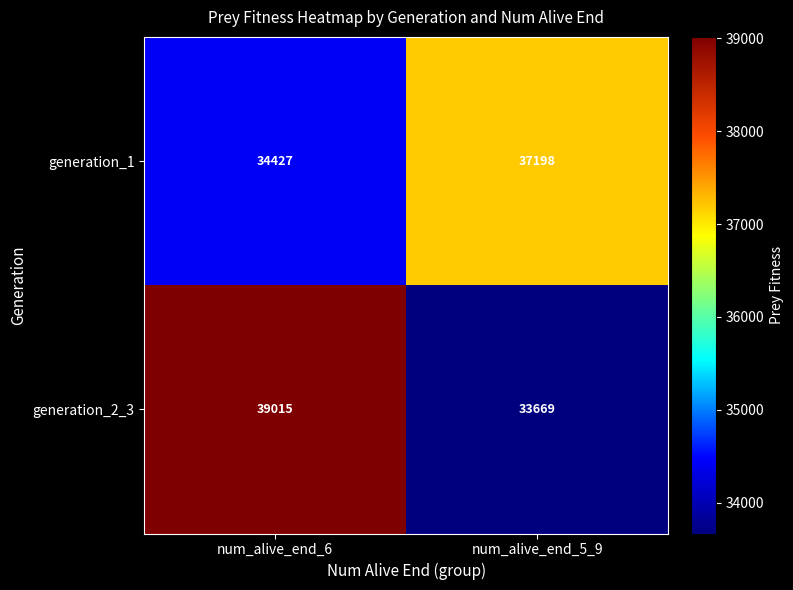

Reading left to right, list all the values displayed in this chart.

generation_1: num_alive_end_6=34427	num_alive_end_5_9=37198
generation_2_3: num_alive_end_6=39015	num_alive_end_5_9=33669